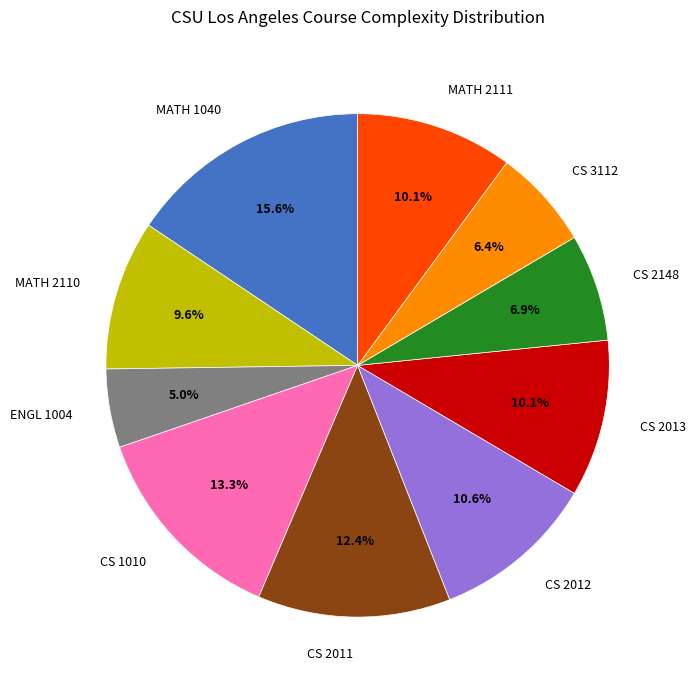

Do ENGL 1004 and MATH 2110 together represent more than half of the pie?

No